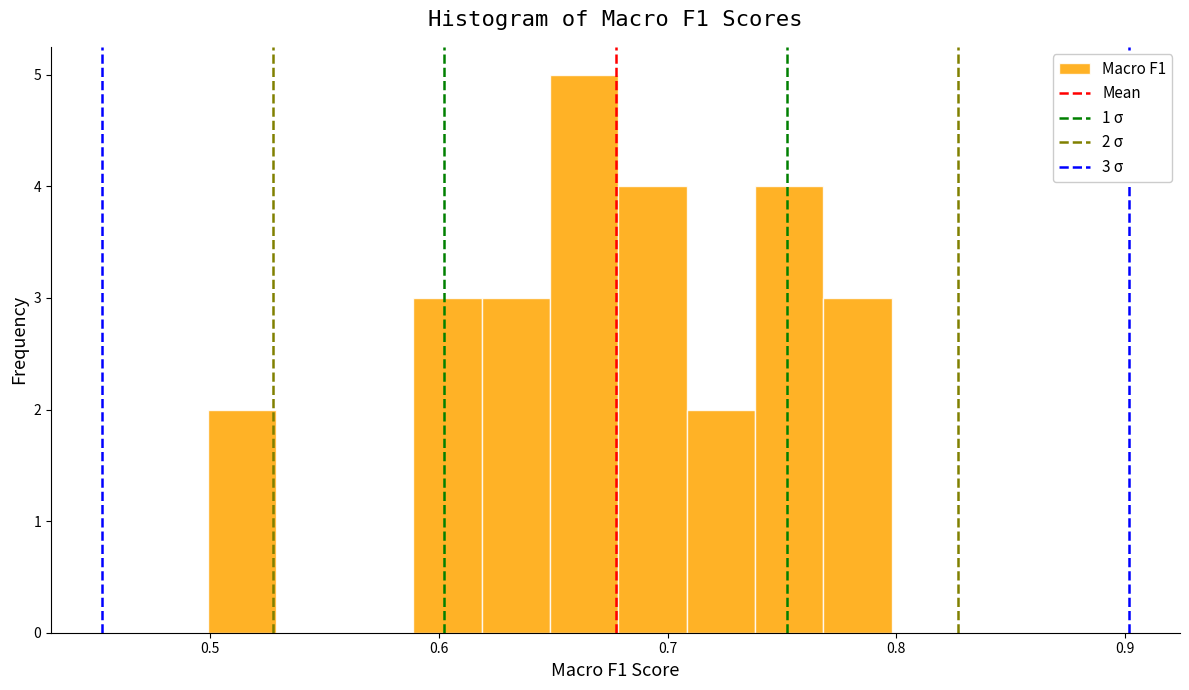

Around what value on the x-axis is the tallest bar? Give the approximate position of its centre, as read against the axis.

0.66